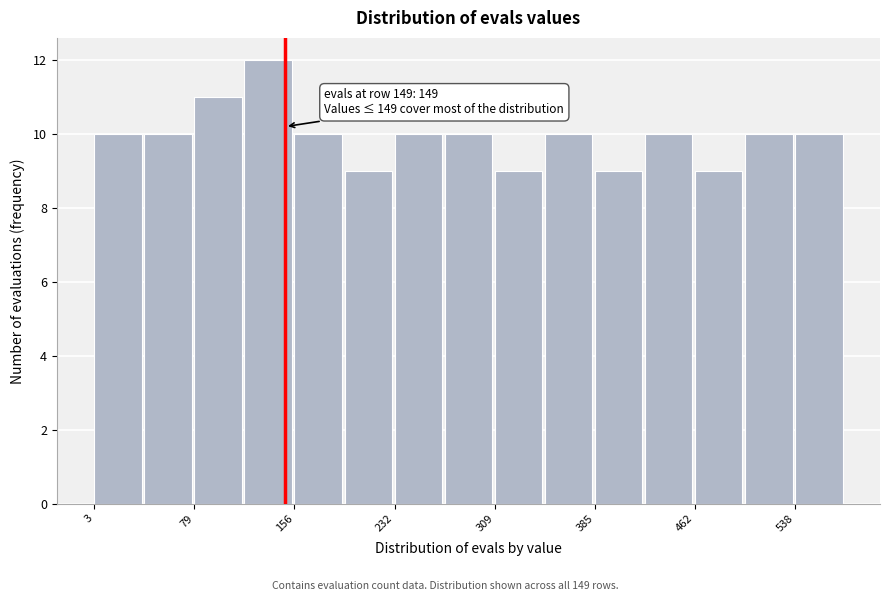

Around what value on the x-axis is the tallest bar? Give the approximate position of its centre, as read against the axis.

140